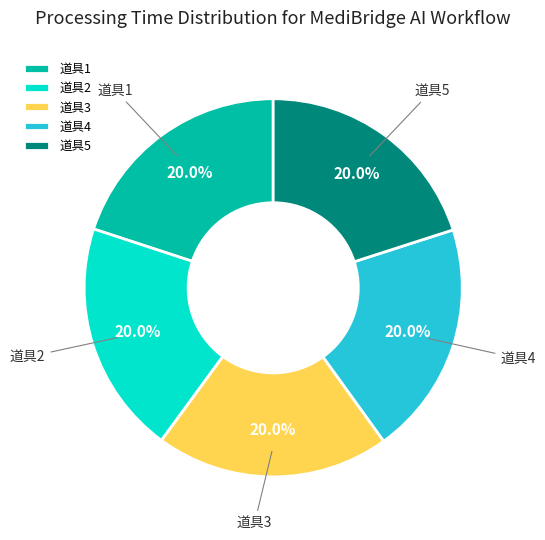

To the nearest percent, what portion does 道具4 represent?

20%